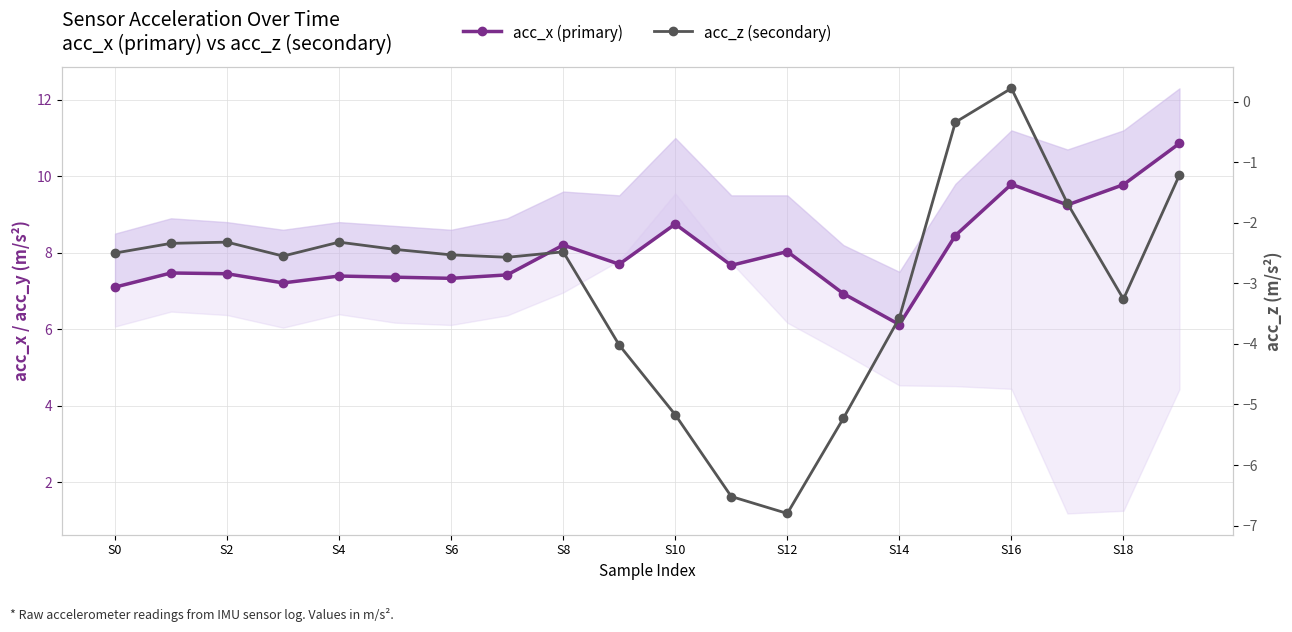

Where does the acc_x (primary) series first go above 7?

S0